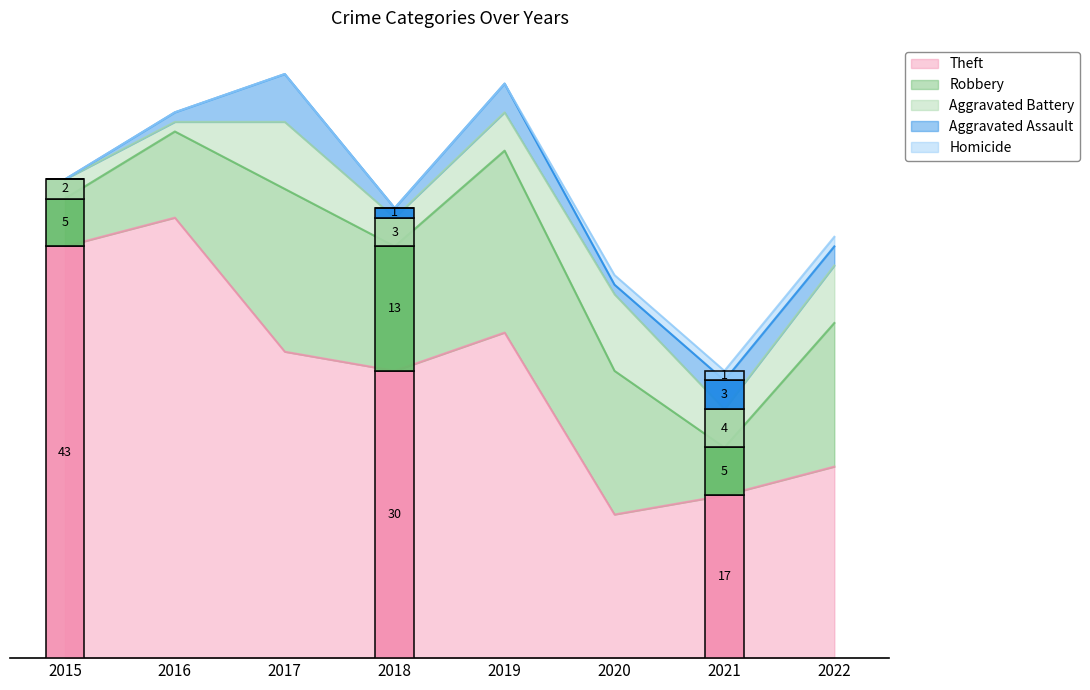

What are all the series names shown in the legend?

Theft, Robbery, Aggravated Battery, Aggravated Assault, Homicide